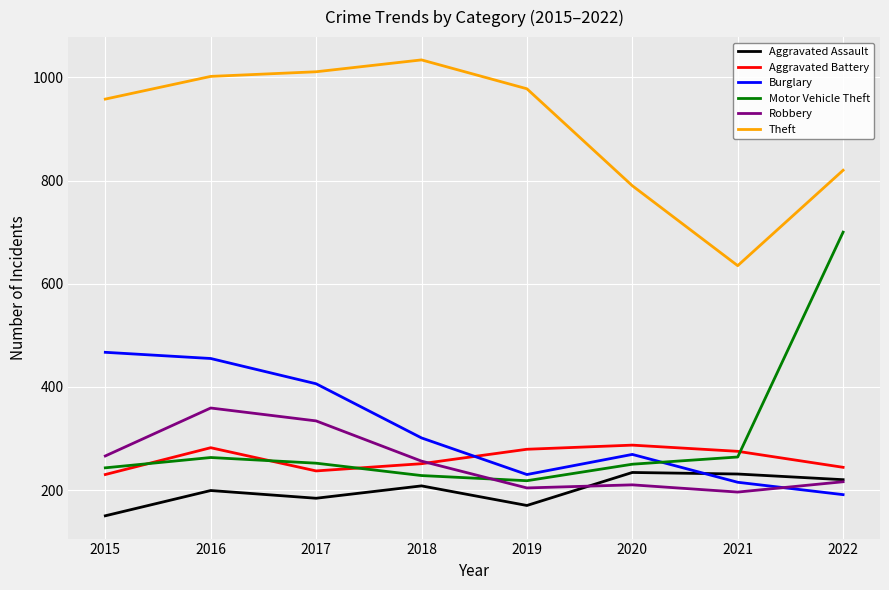

Does the chart display data point markers on the line(s)?

No